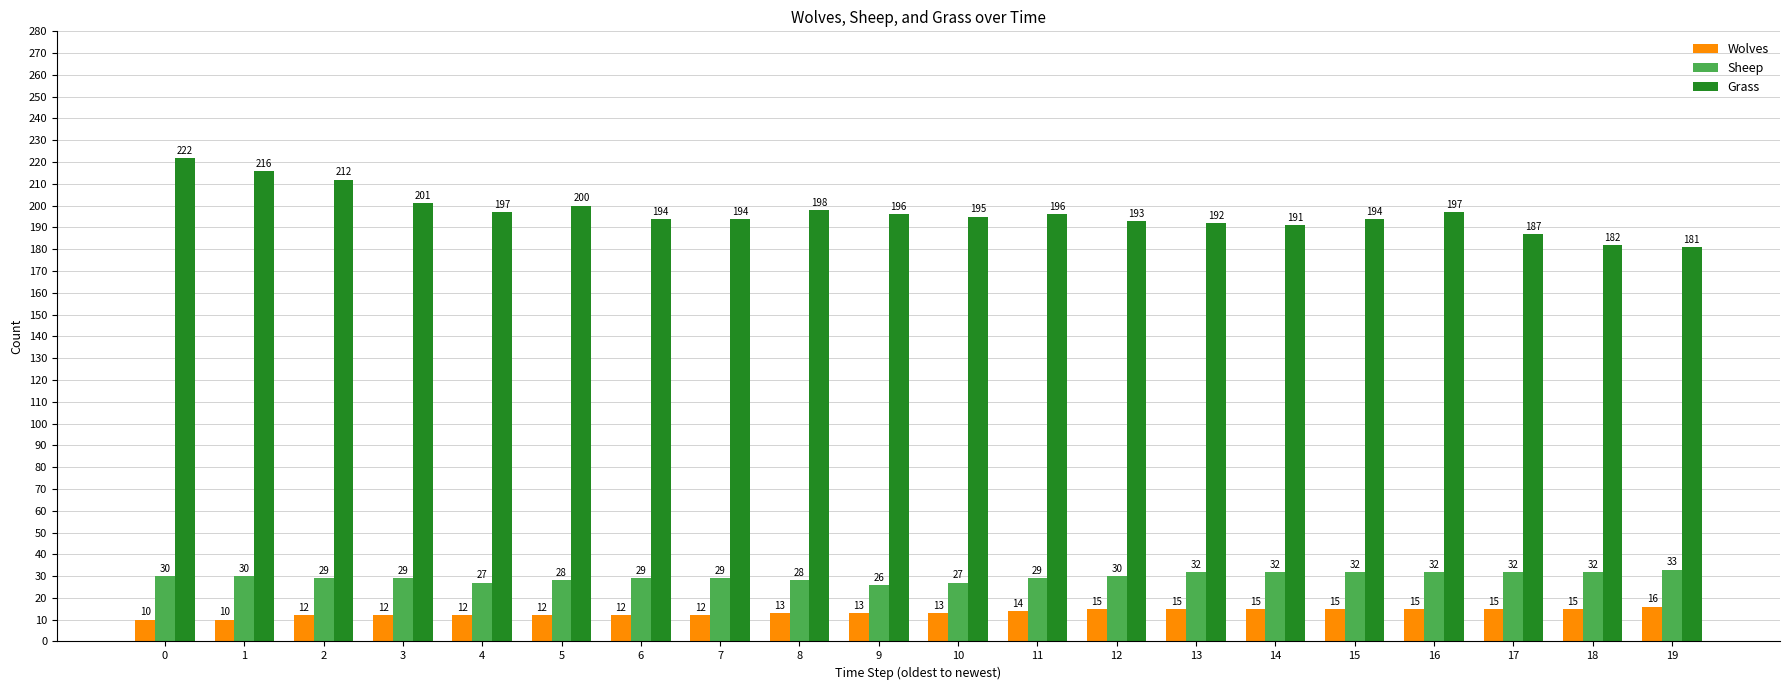

What is the difference between the maximum and minimum values in the Sheep series?

7